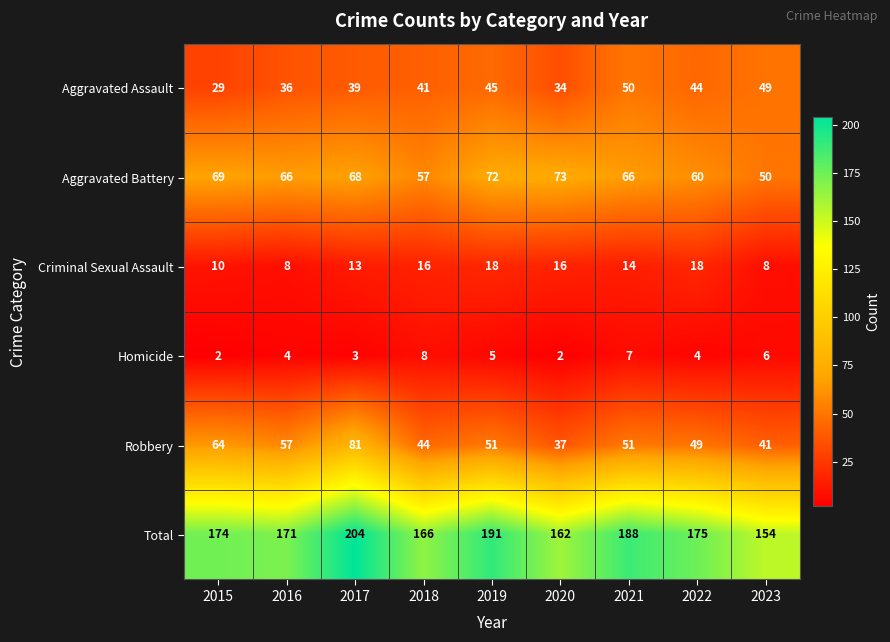

At how many categories does at least one series exceed 173?

5